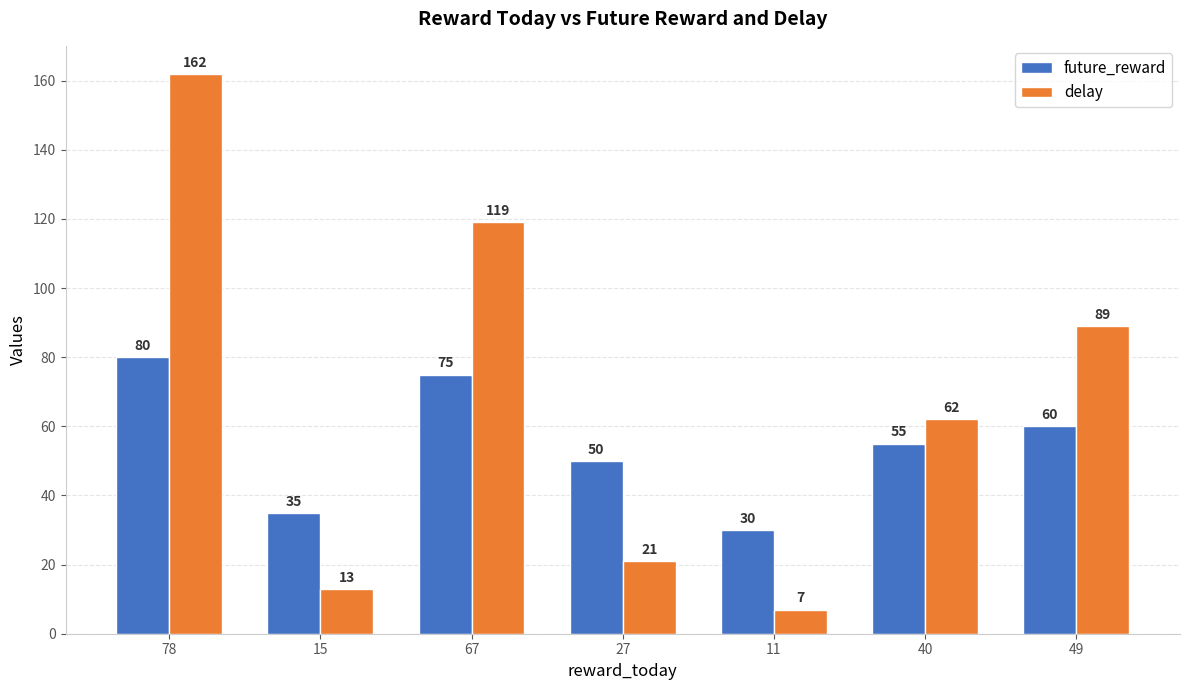

At which label does delay first exceed 62?

78